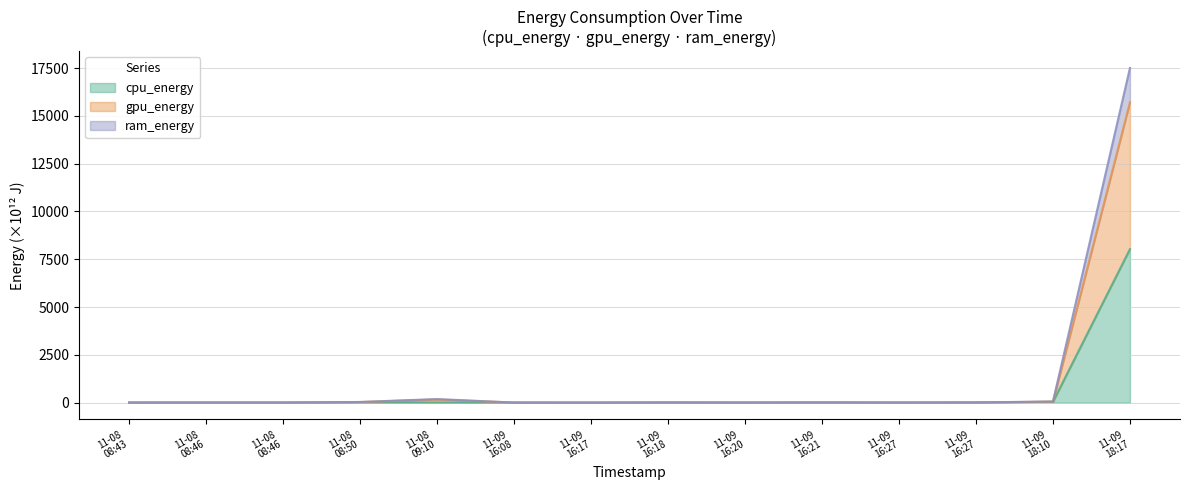

What is the total value across all series at 11-08 08:46?

10.1